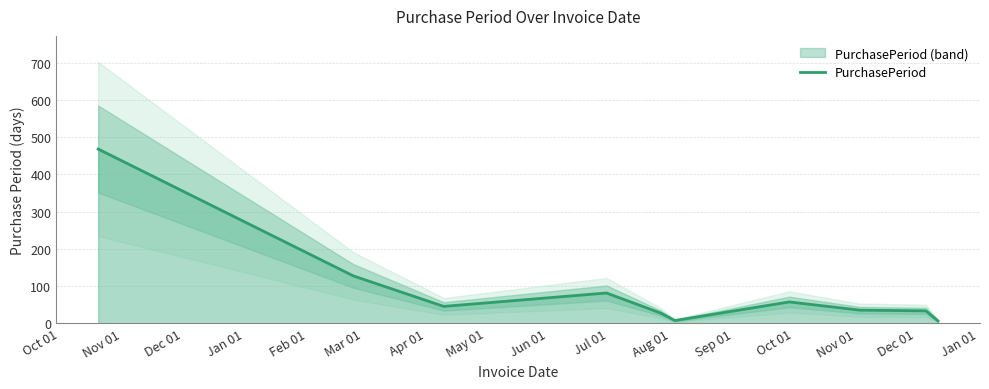

Does the chart display data point markers on the line(s)?

No